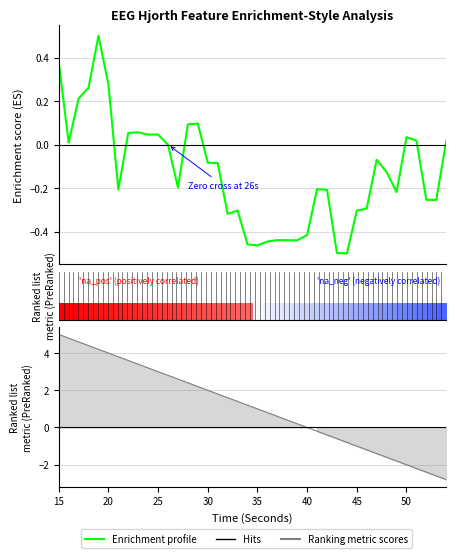

How many interior local valleys does the Enrichment profile series have?

10